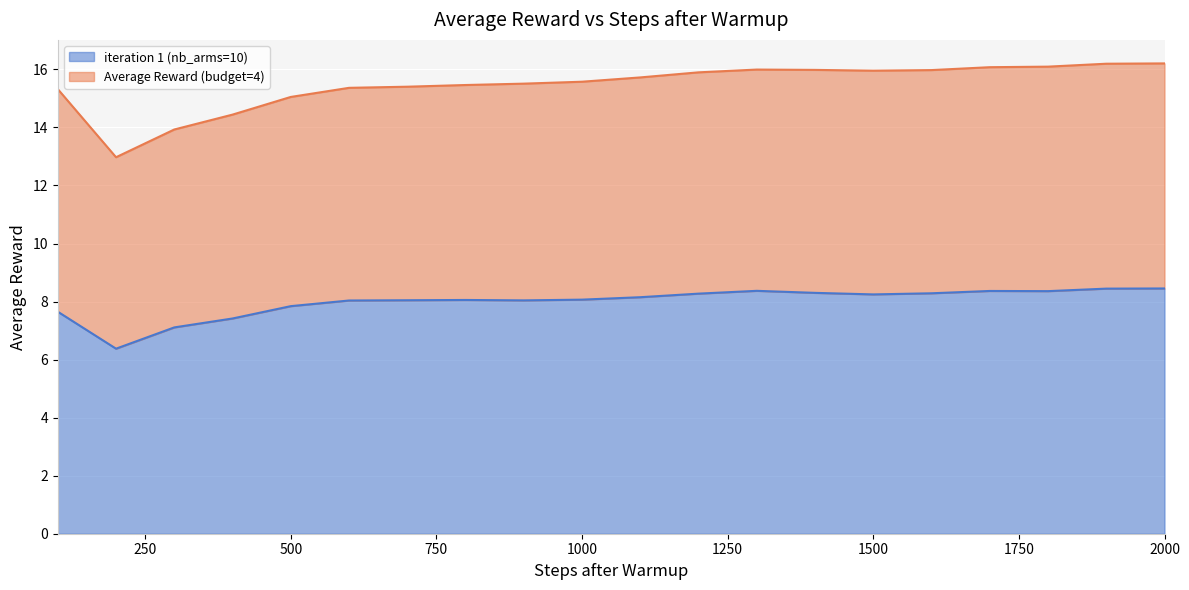

At which label does the data first exceed 8?

600